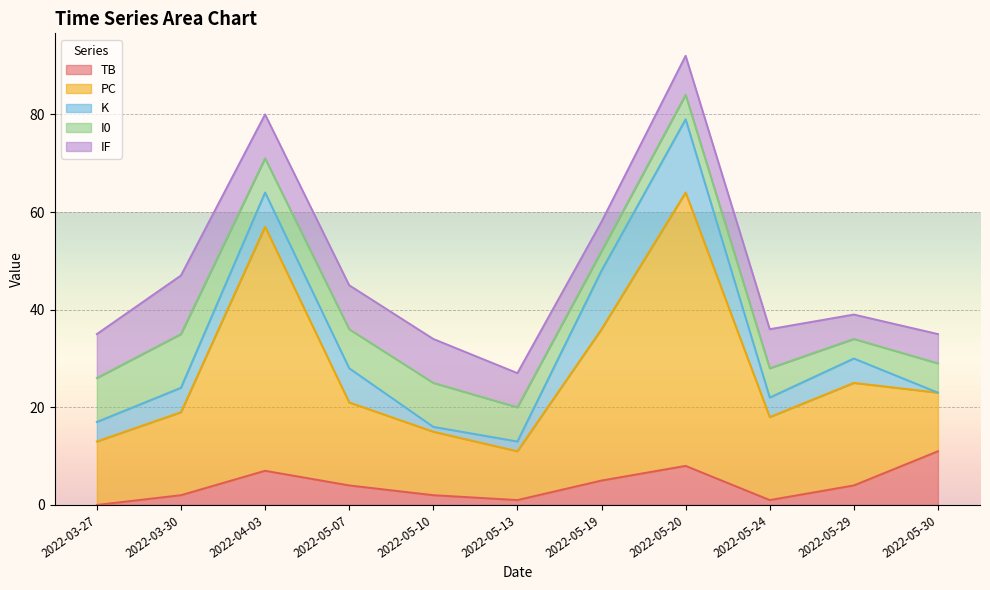

Does the chart display data point markers on the line(s)?

No